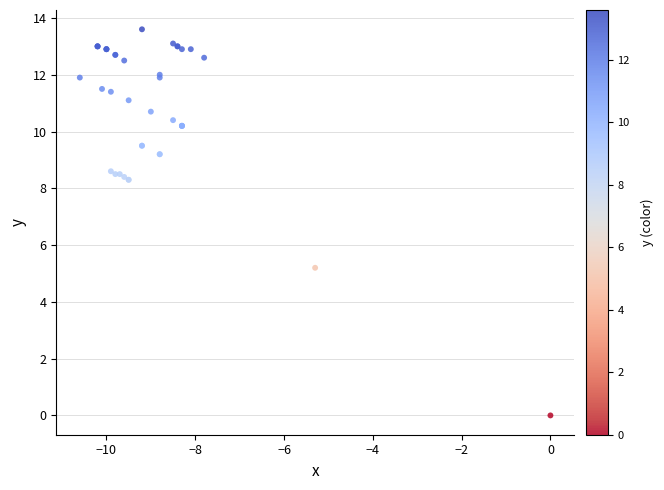

What Y value in the scatter plot is closest to 6?

5.2